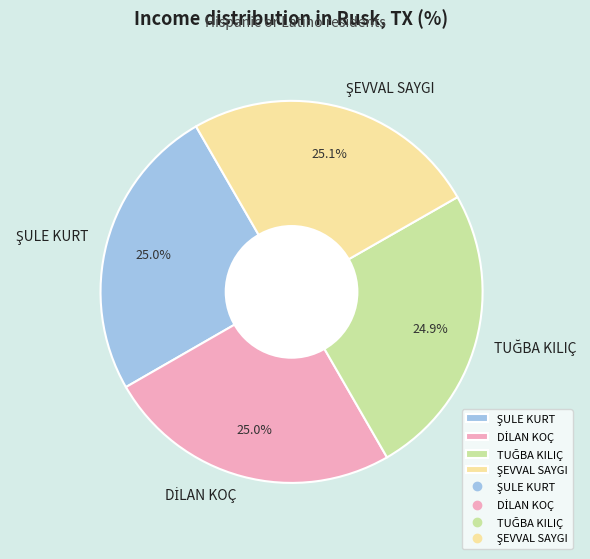

Does any single category account for the majority?

No